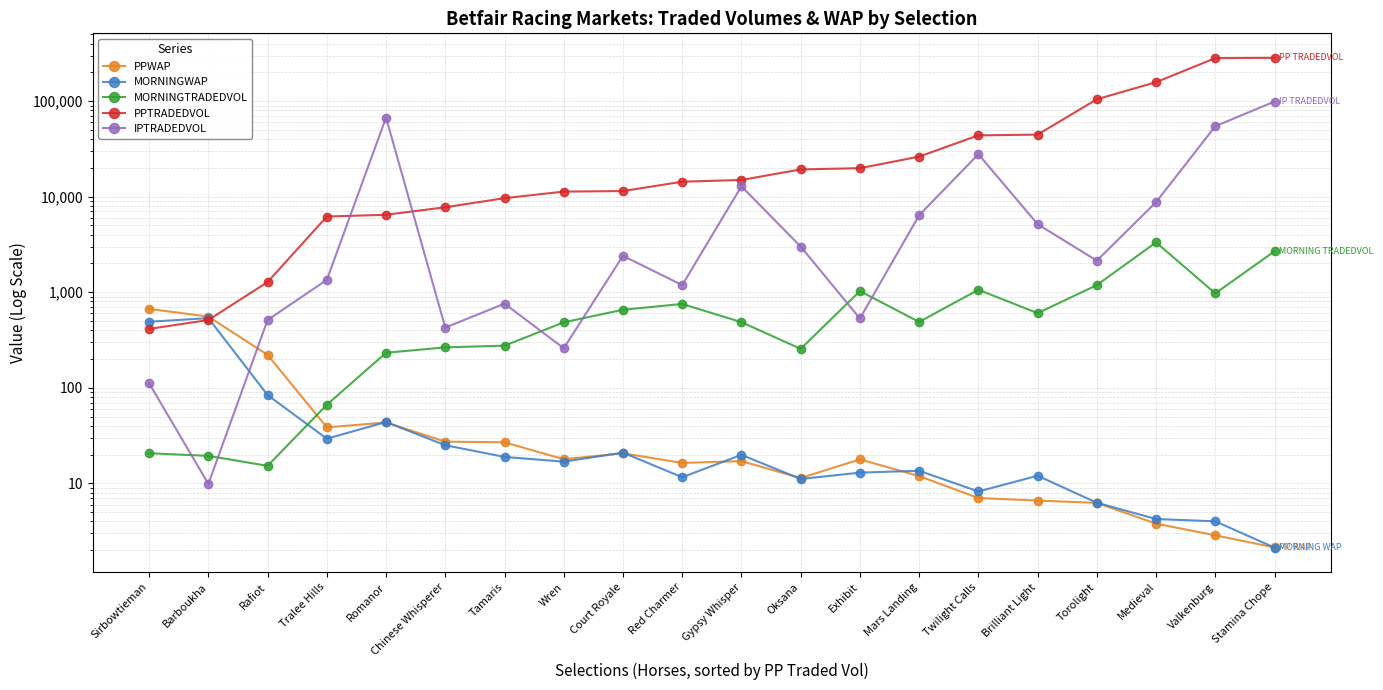

What is the sum of the MORNINGTRADEDVOL values at Barboukha and Red Charmer?

773.1